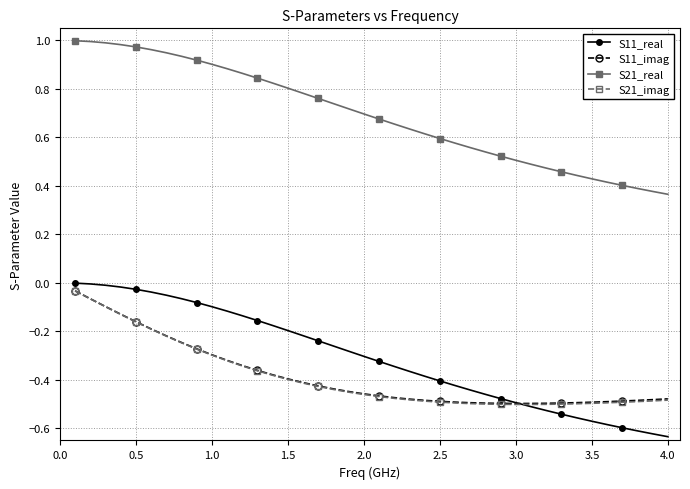

Which series has the largest total across all categories?

S21_real